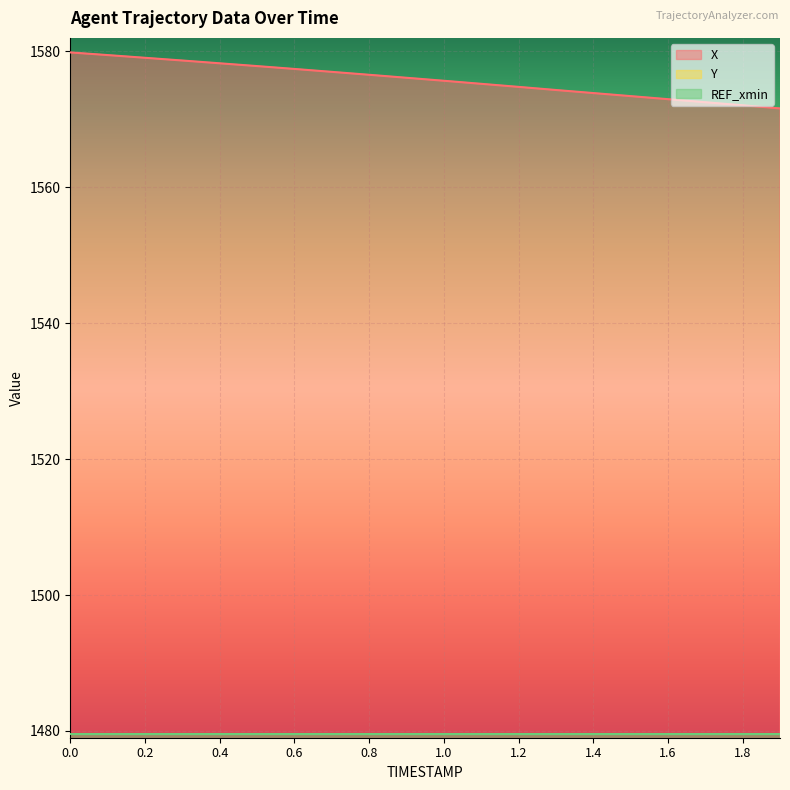

List the labels in order of X value, largest first.

0.0, 0.1, 0.2, 0.3, 0.4, 0.5, 0.6, 0.7, 0.8, 0.9, 1.0, 1.1, 1.2, 1.3, 1.4, 1.5, 1.6, 1.7, 1.8, 1.9